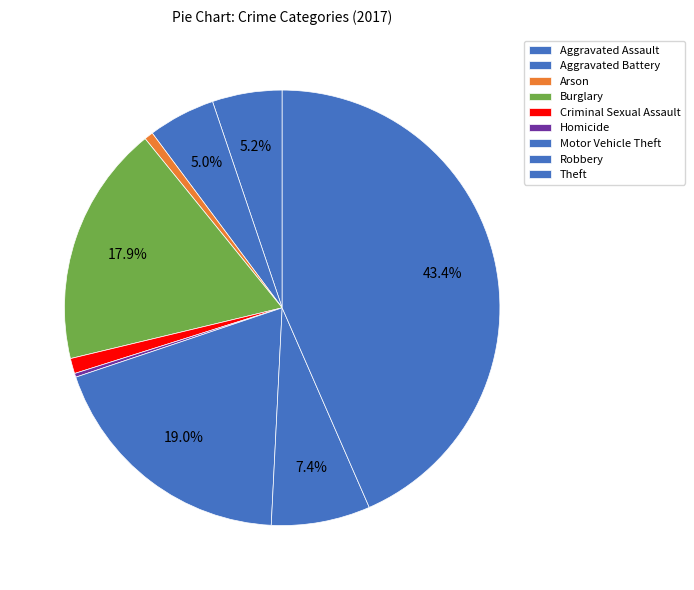

Does Homicide account for over 50% of the chart?

No